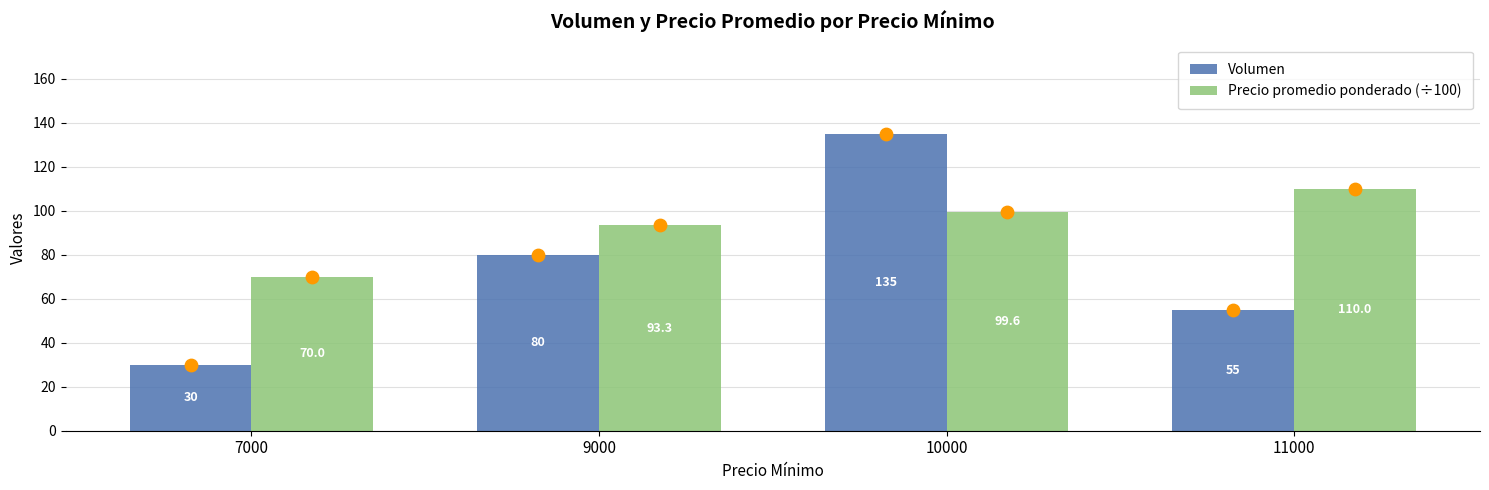

At how many categories does at least one series exceed 53?

4